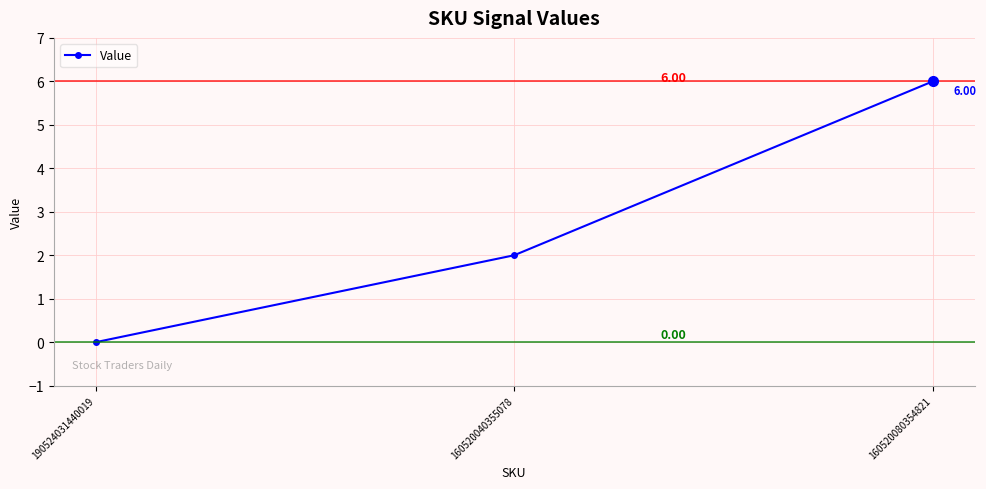

Is it true that the value at 190524031440019 is -3?

False